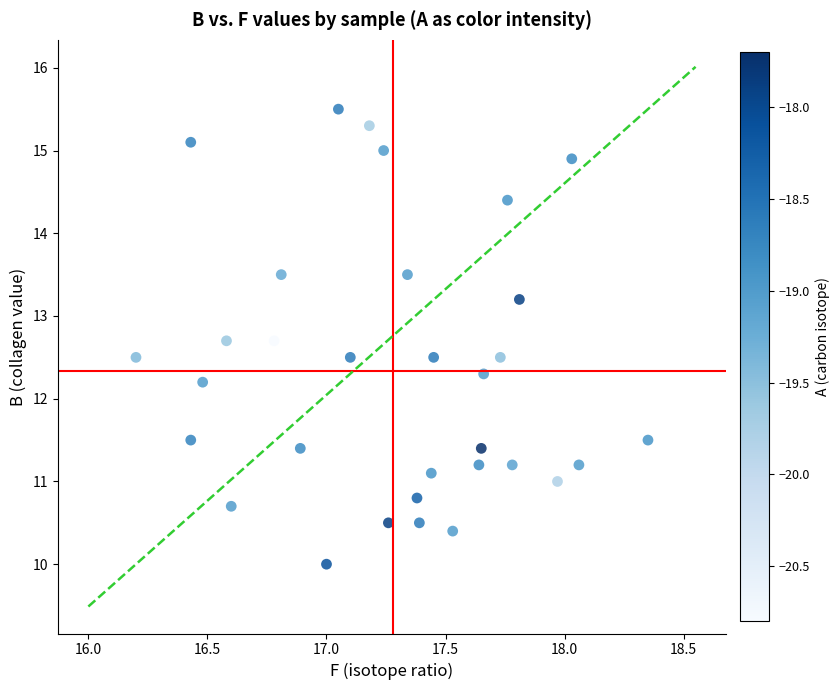

What is the range of X values (max minus min)?

2.2